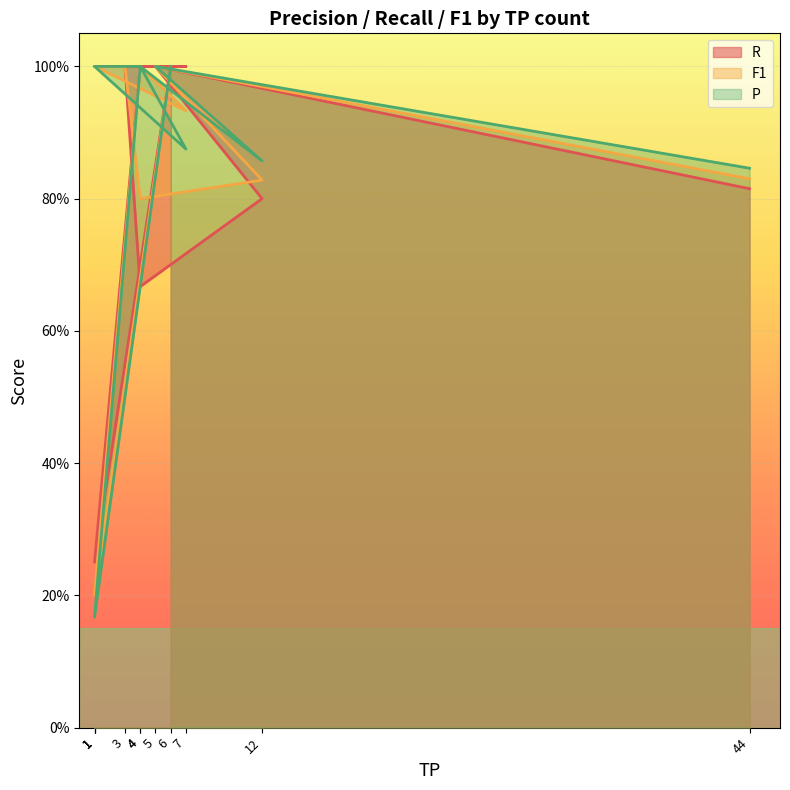

At how many categories does at least one series exceed 0?

11